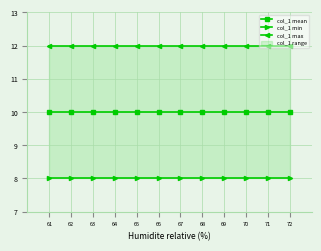

What is the total value across all series at 63?

30